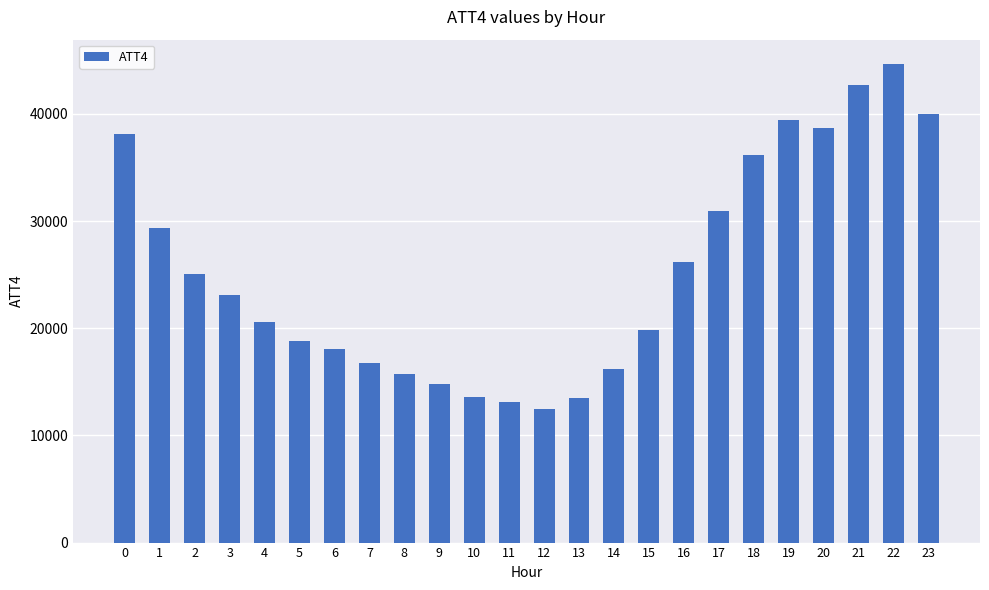

What is the change in value from 10 to 14?

+2600